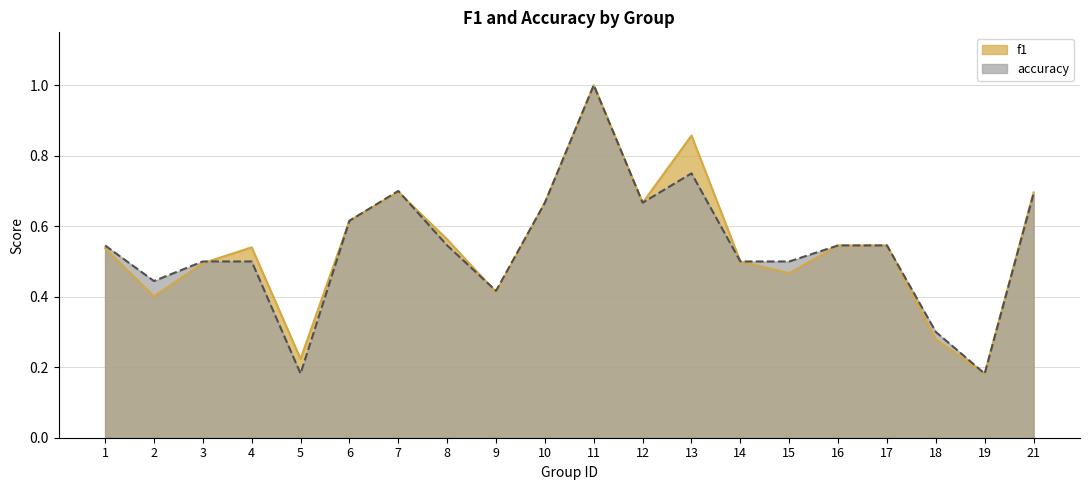

Is it true that f1 equals 0.5 at 17?

True